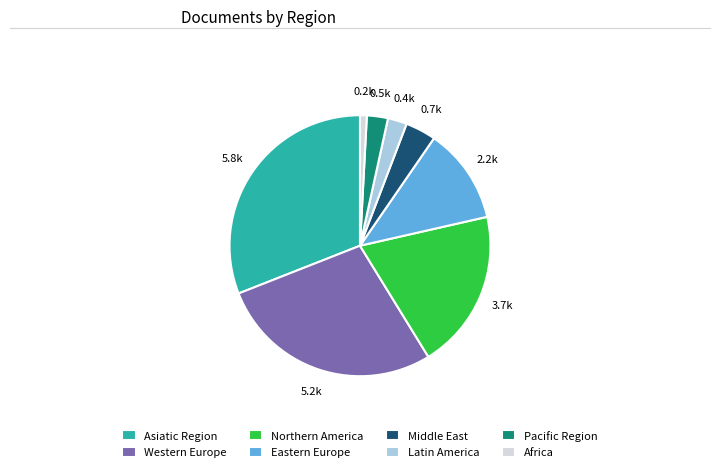

Which slice is the largest?

Asiatic Region